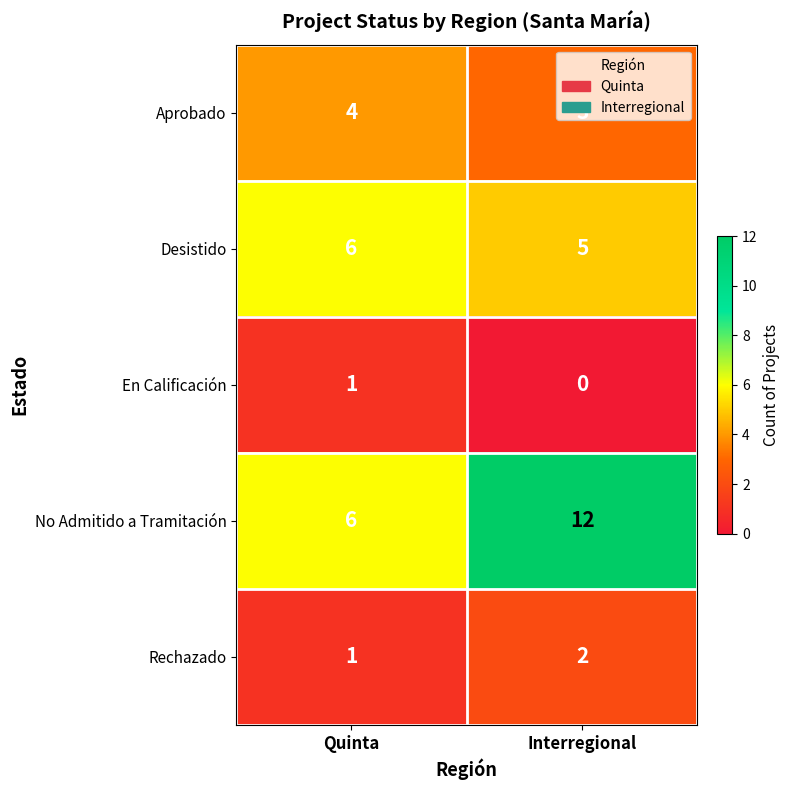

What is the greatest value displayed?

12